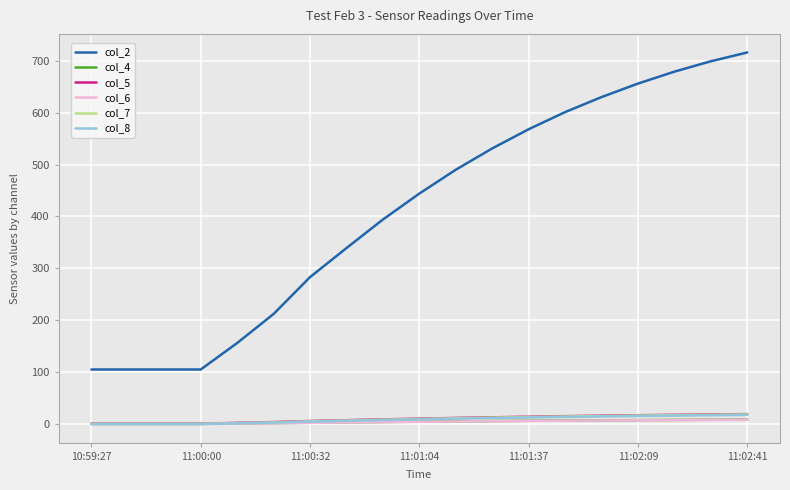

Which series has the largest total across all categories?

col_2